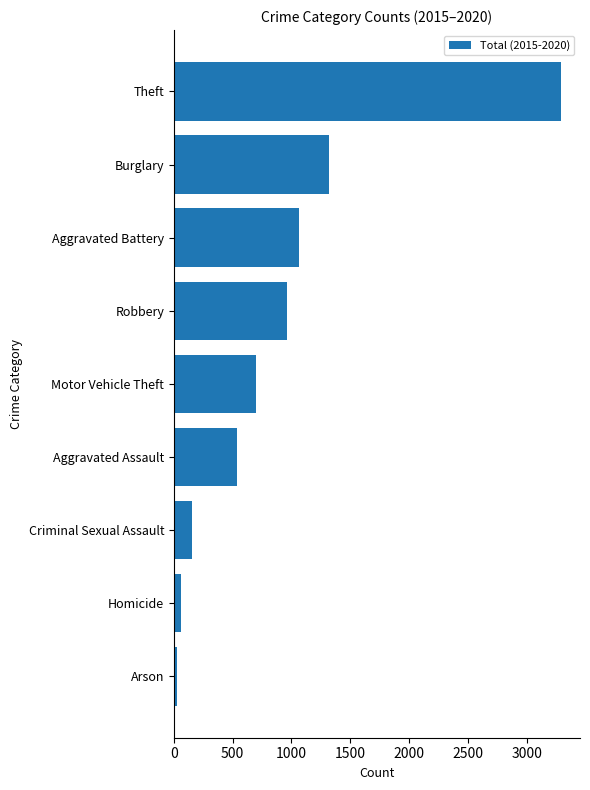

The value at Aggravated Assault is 540. True or false?

True